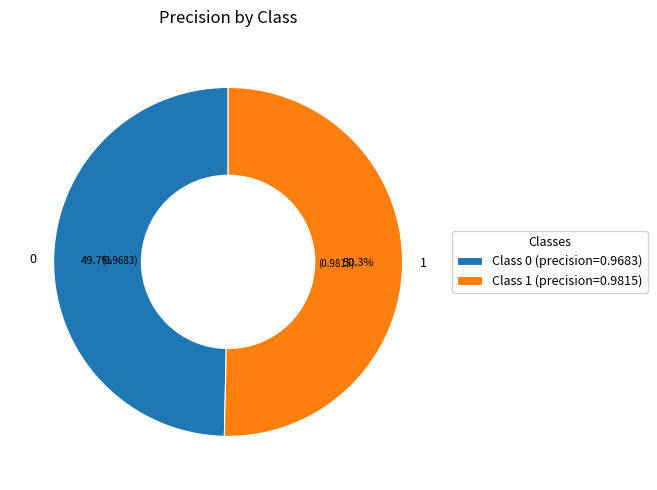

Does any single category account for the majority?

Yes